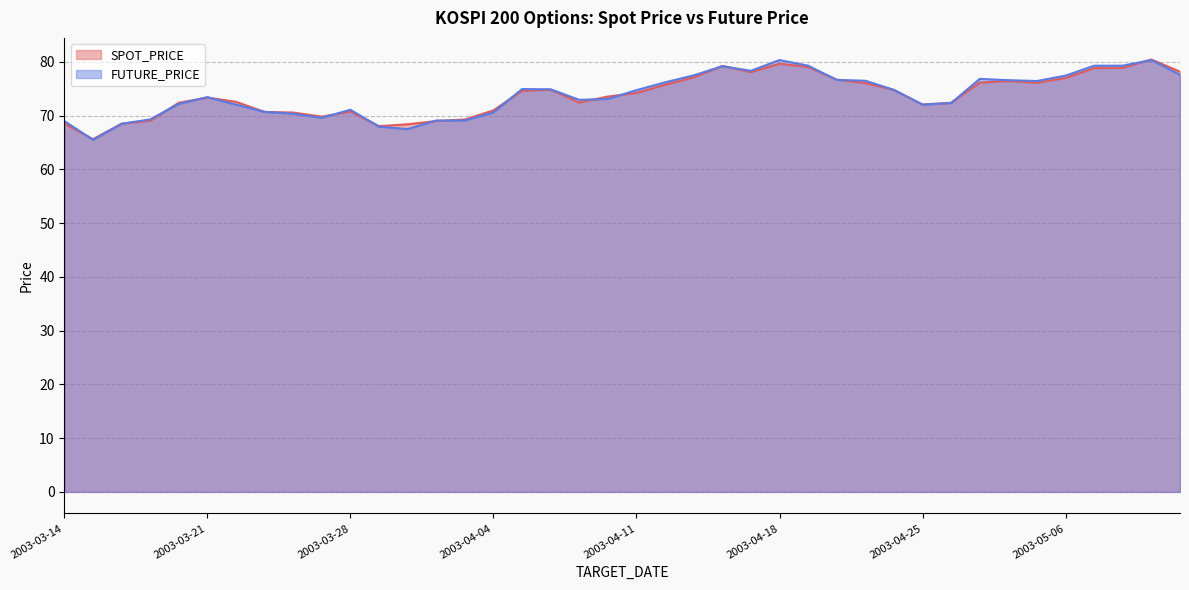

How many interior local peaks does the SPOT_PRICE series have?

7